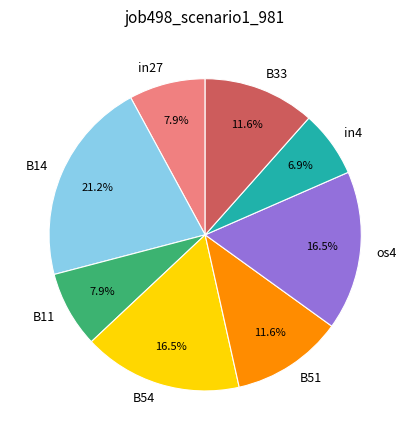

Is there a majority slice in this chart?

No